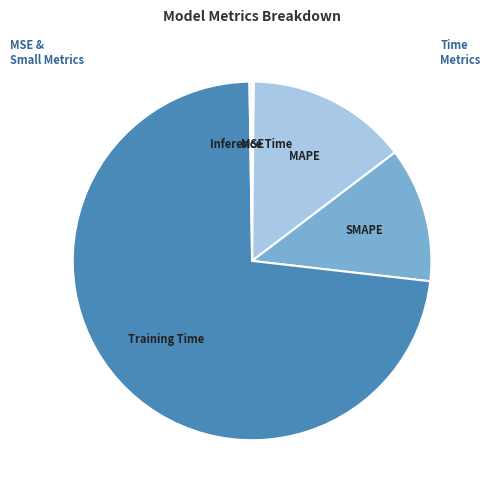

To the nearest percent, what is the difference between the largest and smallest slice percentages?

73%